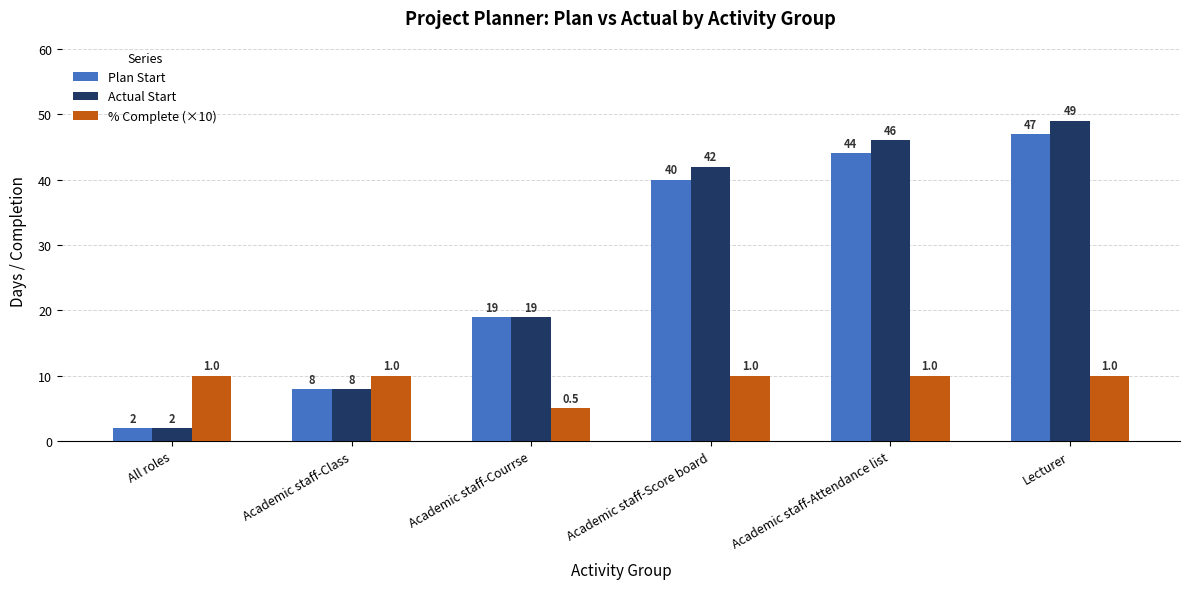

How many bars are there in each group?

3